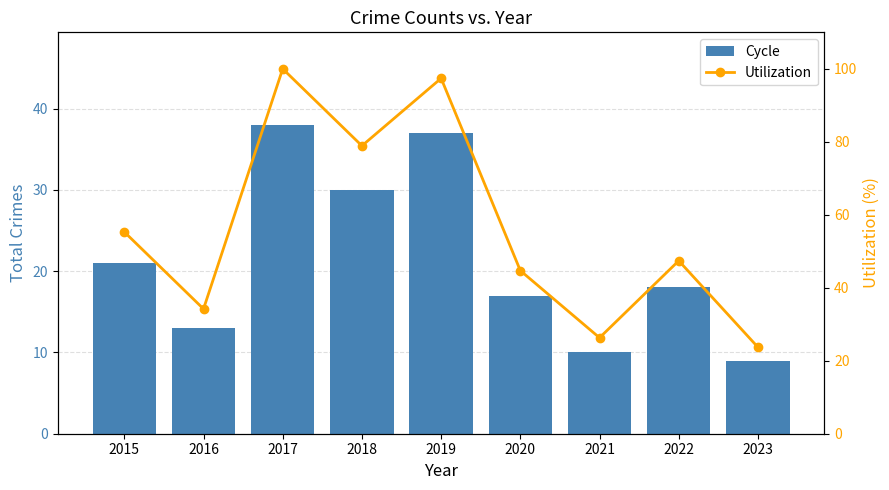

What is the difference between the maximum and minimum values in the Cycle series?

29.0